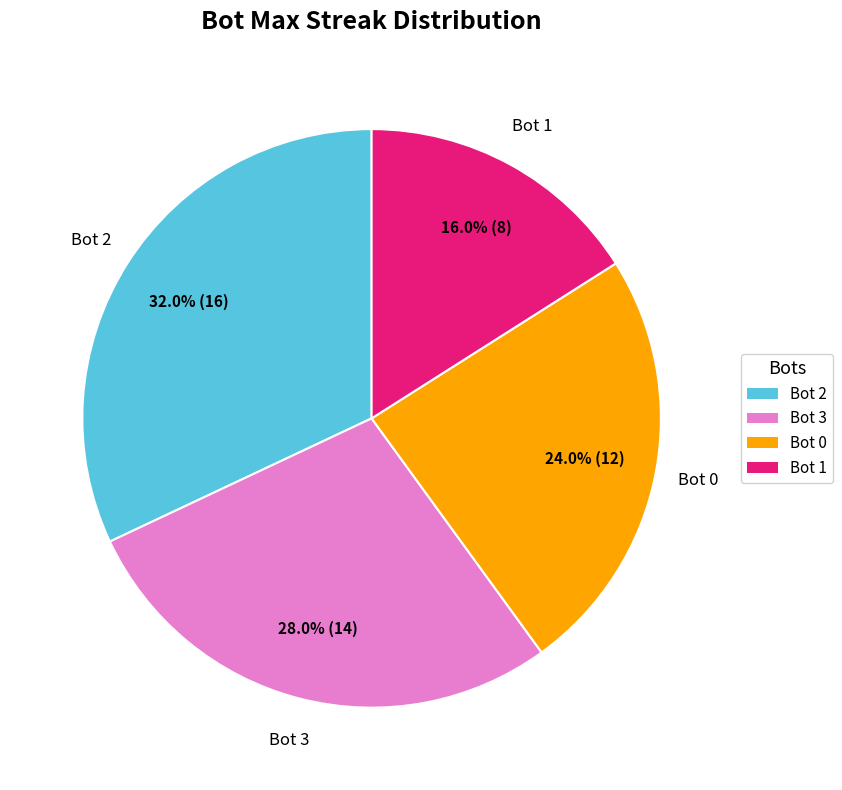

What is the total percentage of Bot 2 and Bot 0?

56.0%